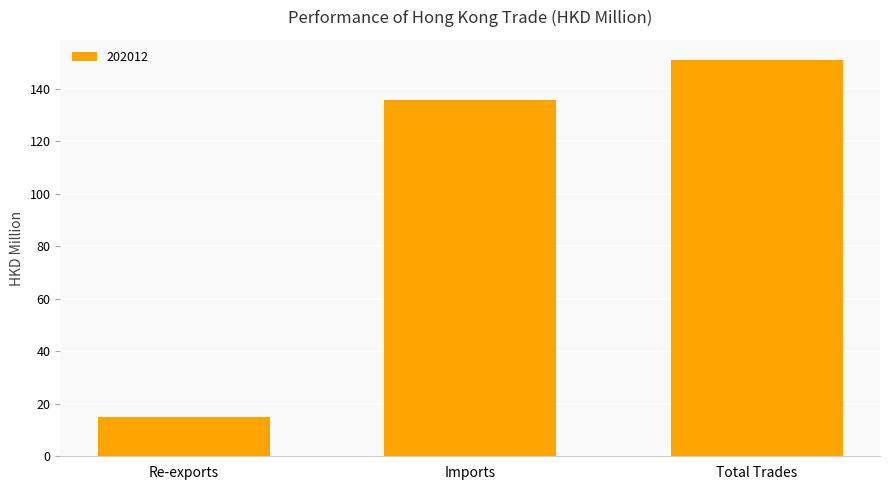

Rank the categories by value from lowest to highest.

Re-exports, Imports, Total Trades